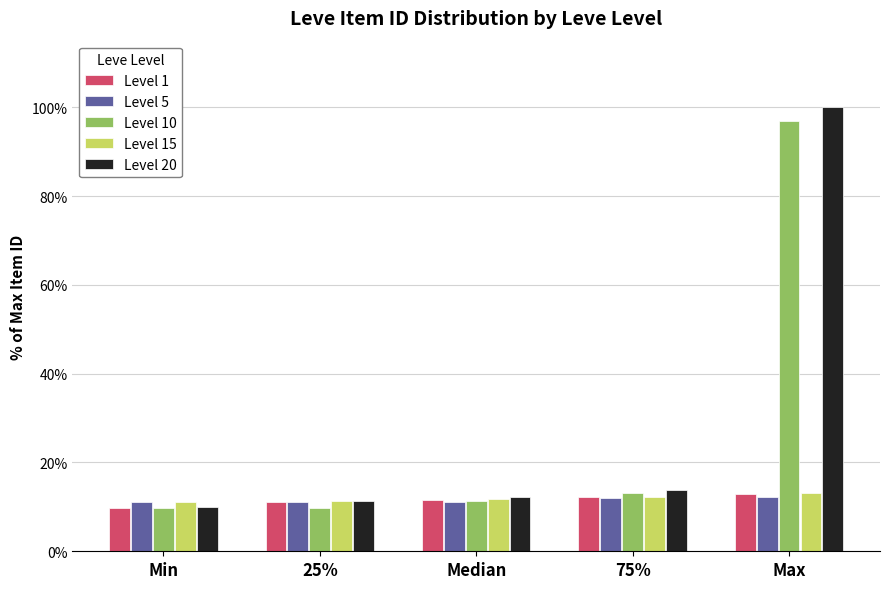

At which label is Level 20 closest to 54?

75%